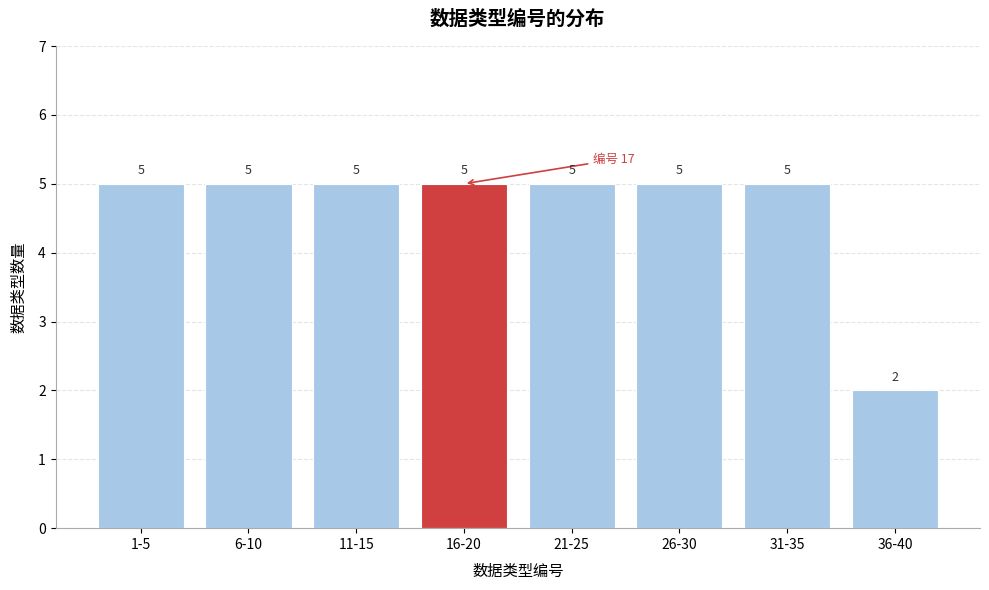

Reading right to left, extract all data points from this chart.

2	5	5	5	5	5	5	5